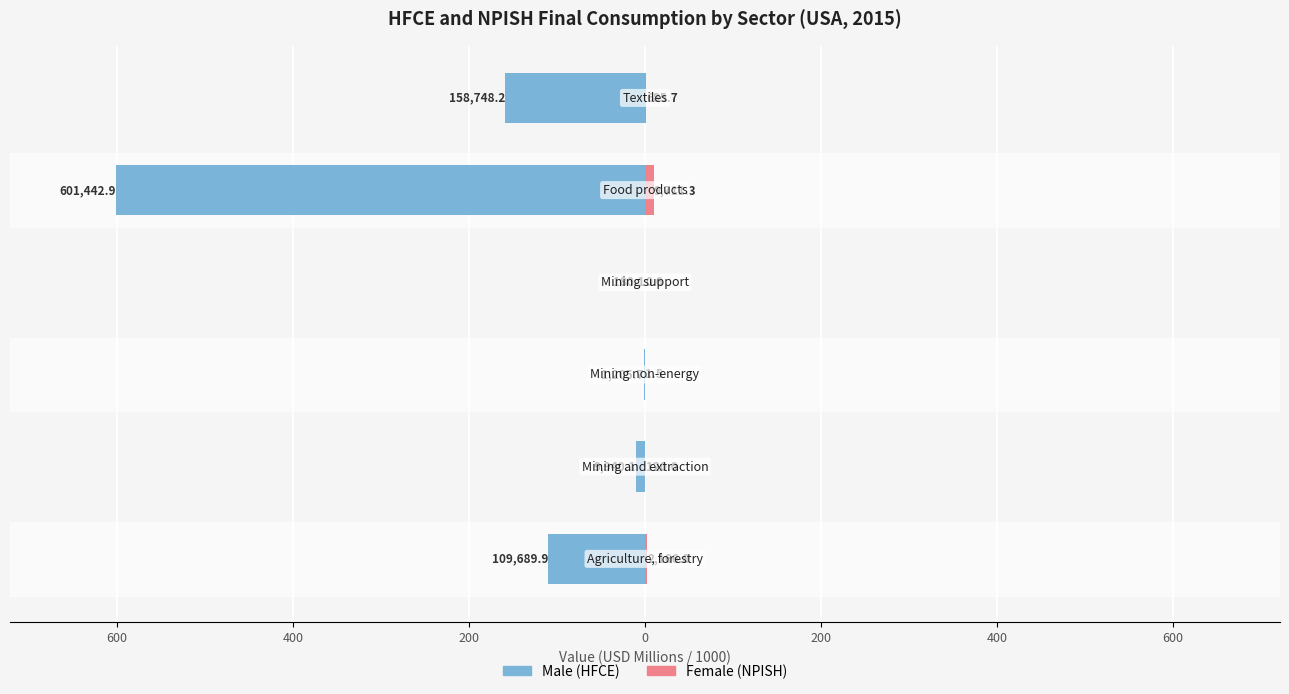

Reading left to right, what are all the values shown in this chart?

Male: 800=-109.7	600=-9.9	400=-1.2	200=-0.2	0=-601.4	200=-158.7
Female: 800=2.2	600=0.1	400=0.0	200=0.0	0=9.7	200=0.7